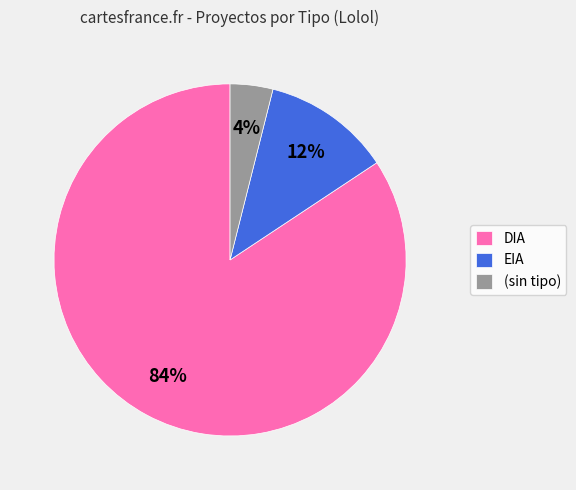

True or false: DIA accounts for 84% of the total.

True